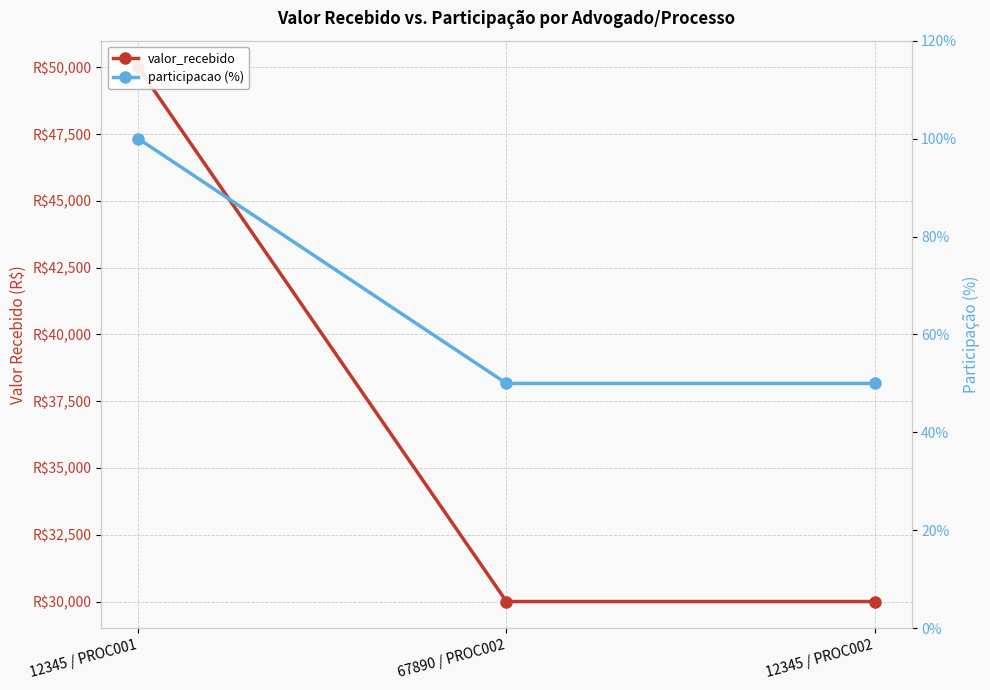

Rank the series at 12345 / PROC002 from highest to lowest value.

valor_recebido, participacao (%)